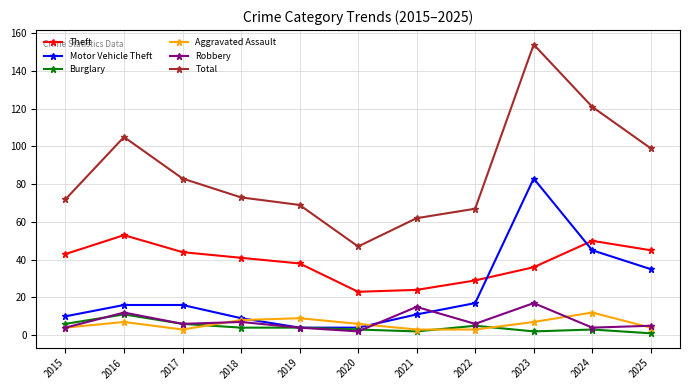

Where is Total nearest to the value 100?

2025